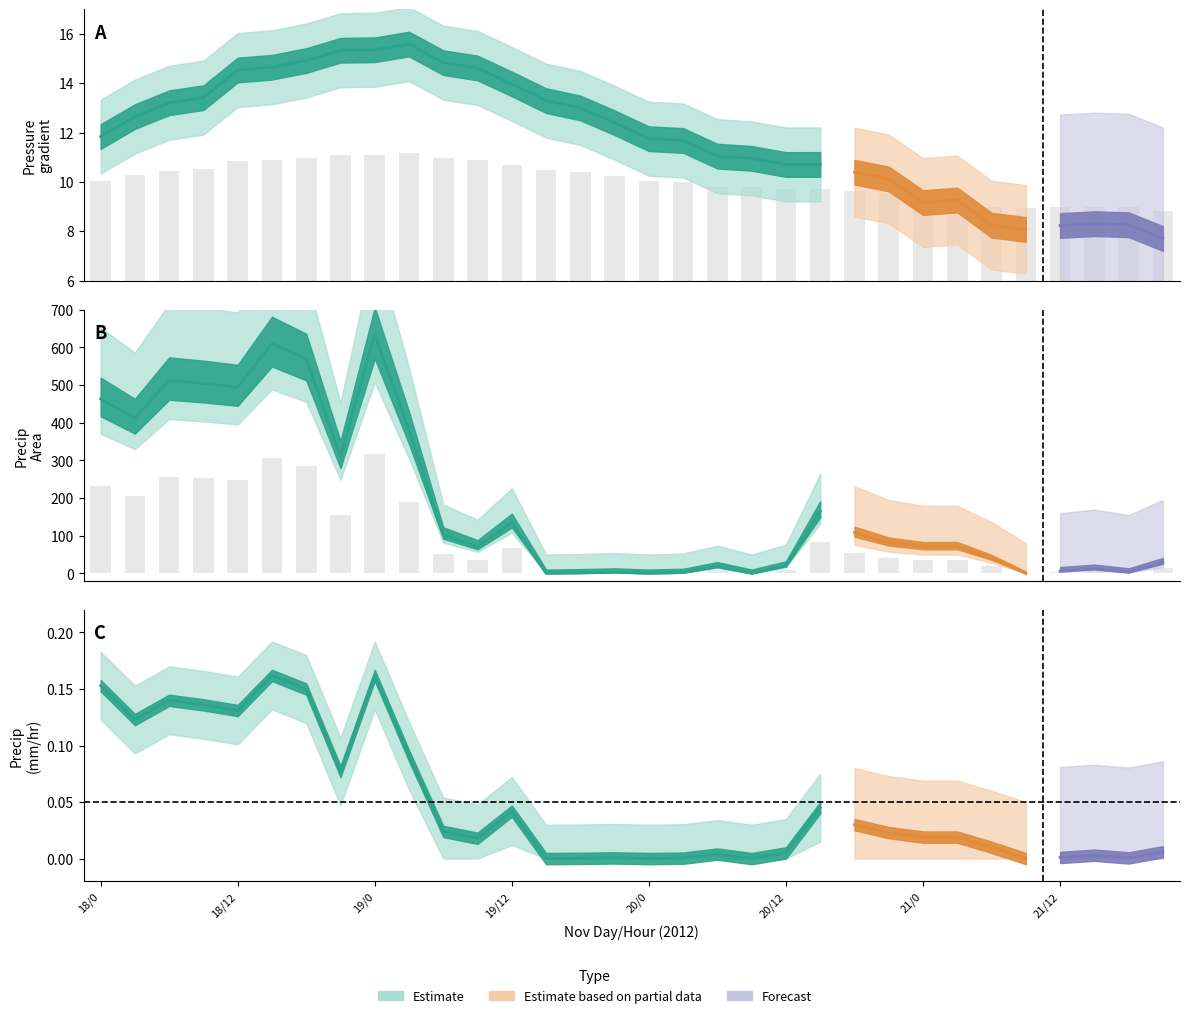

How many groups of bars are there?

32